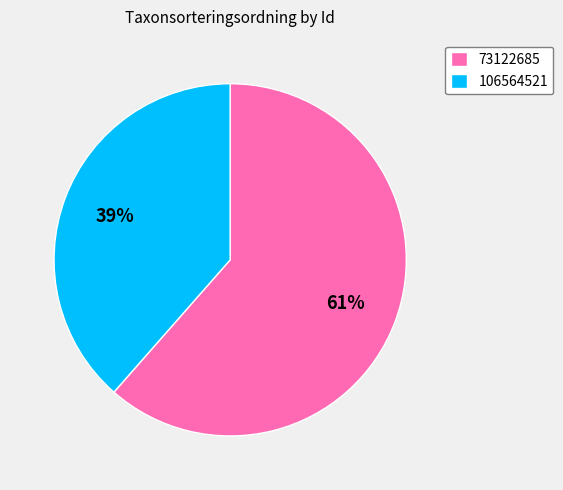

What percentage is the 106564521 slice, to the nearest percent?

39%